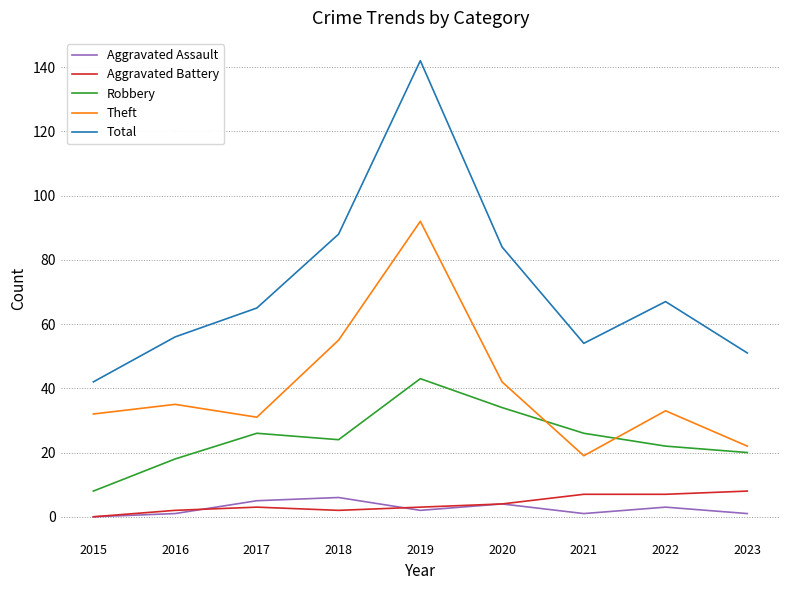

True or false: Aggravated Assault and Total intersect in this chart.

False